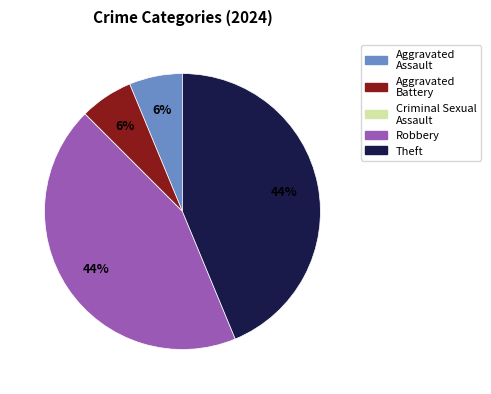

What percentage is the Aggravated Assault slice, to the nearest percent?

6%